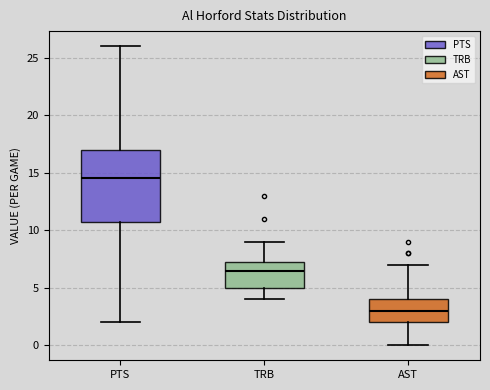

Where does the lower whisker of the box for AST end on the y-axis? The values are not printed on the chart, so give them approximately, as read against the axis.

0.0